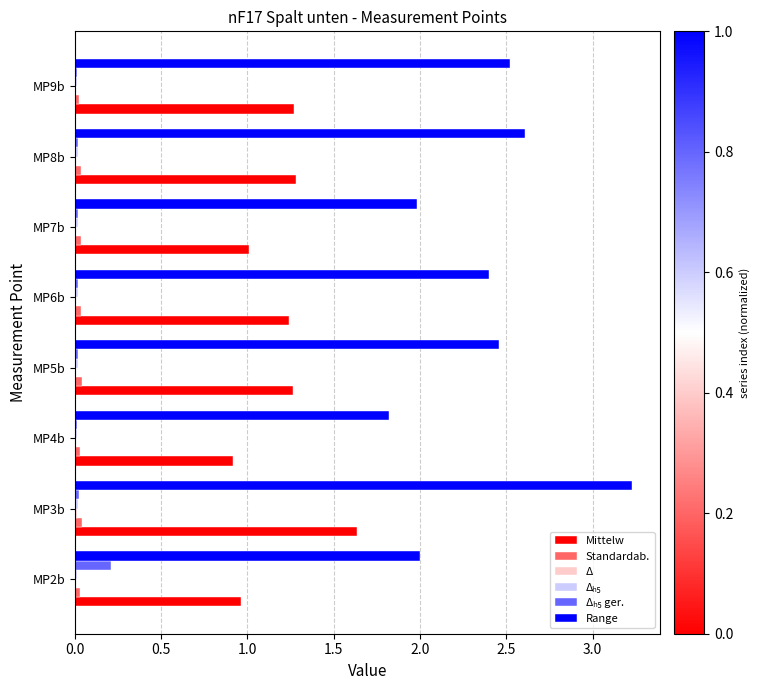

Between MP3b and MP9b, which series saw the biggest shift?

Range